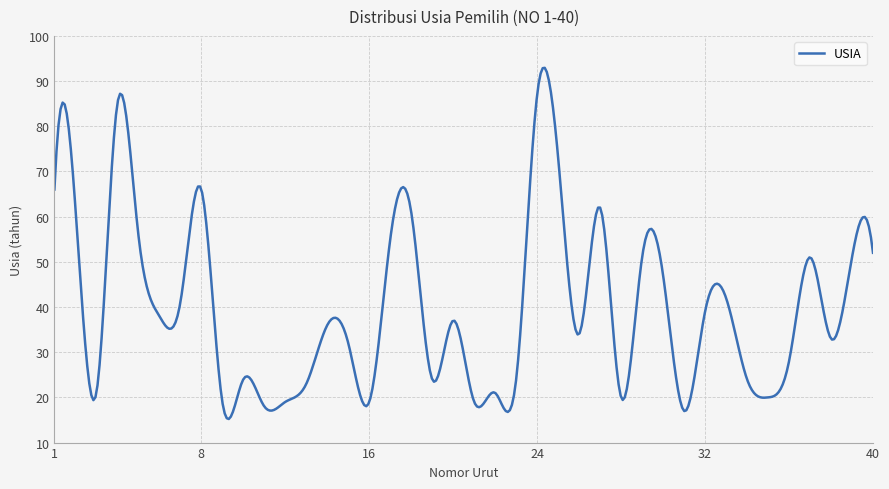

What is the difference between the maximum and minimum values?

77.7